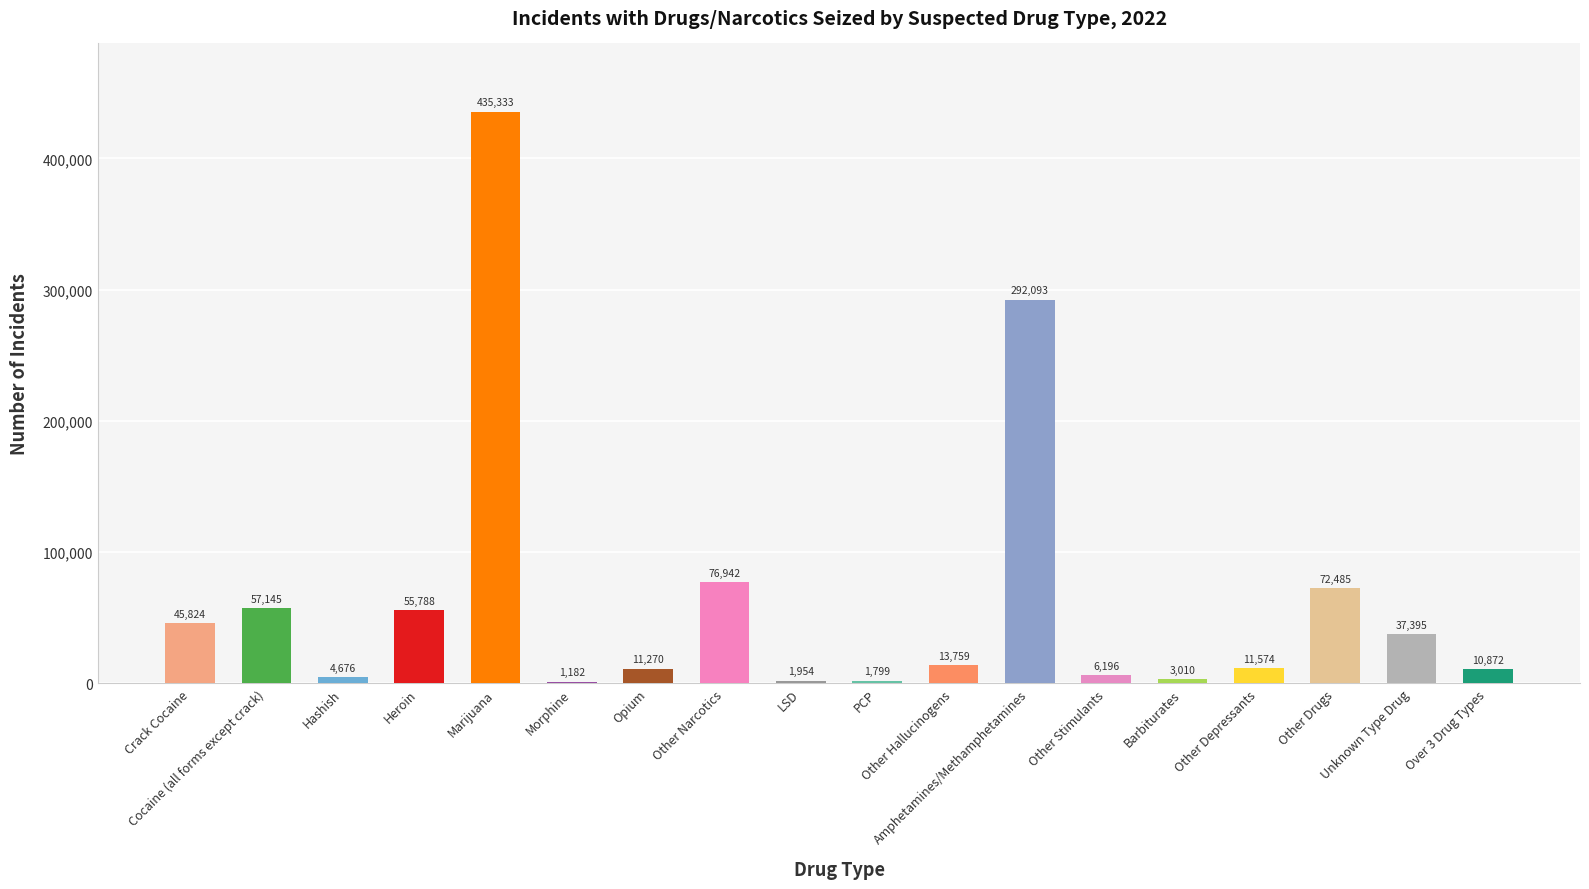

Between Morphine and Other Hallucinogens, which is larger?

Other Hallucinogens